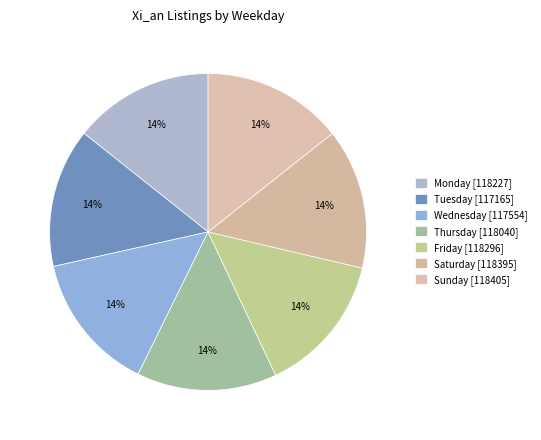

How many segments does this pie chart have?

7